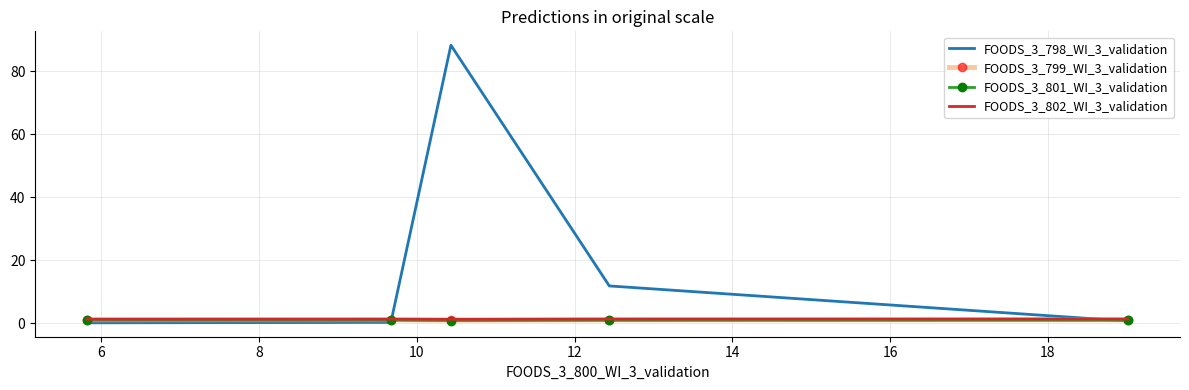

Which series has the largest total across all categories?

FOODS_3_798_WI_3_validation